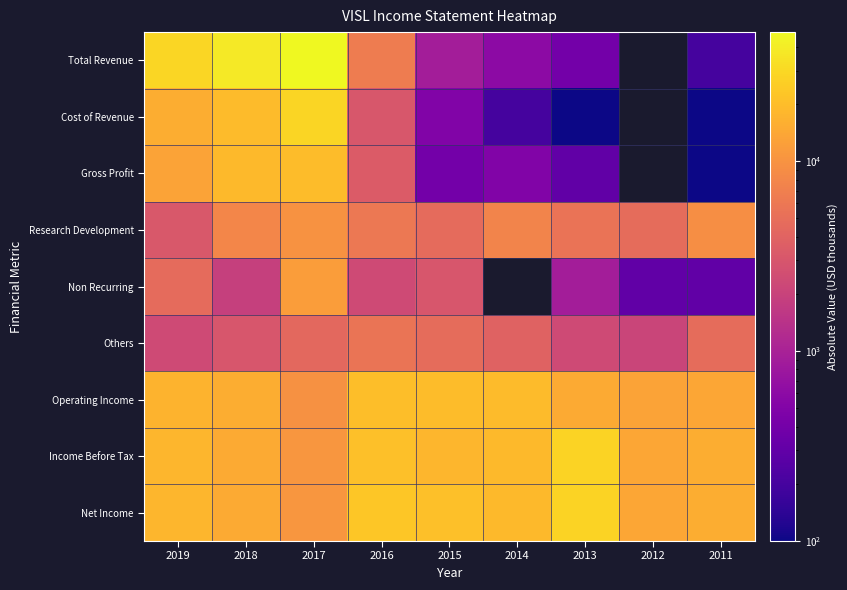

What is the minimum value shown in the chart?

100.0